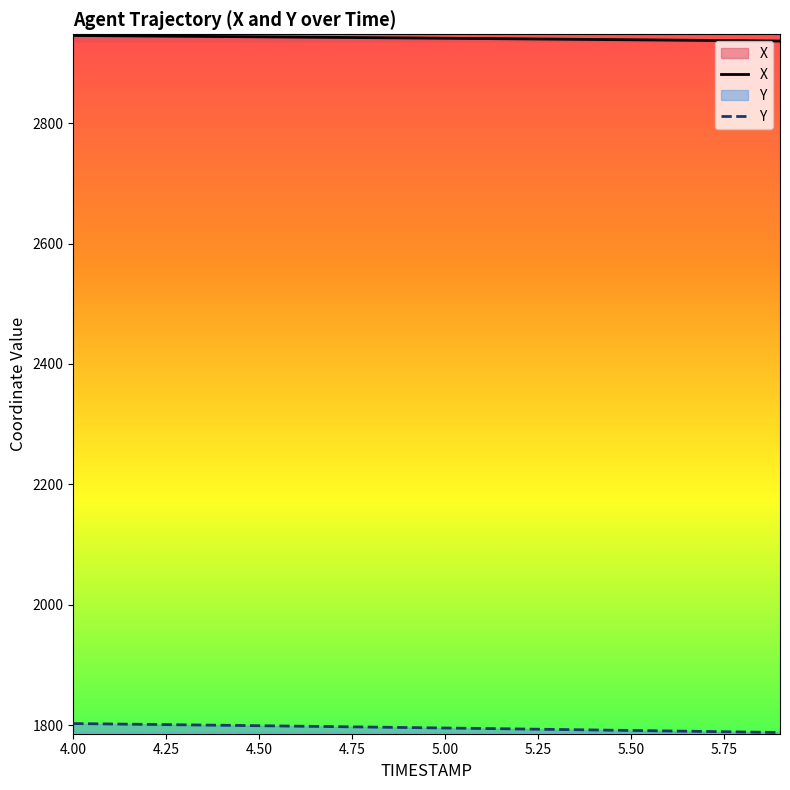

True or false: X and Y intersect in this chart.

False